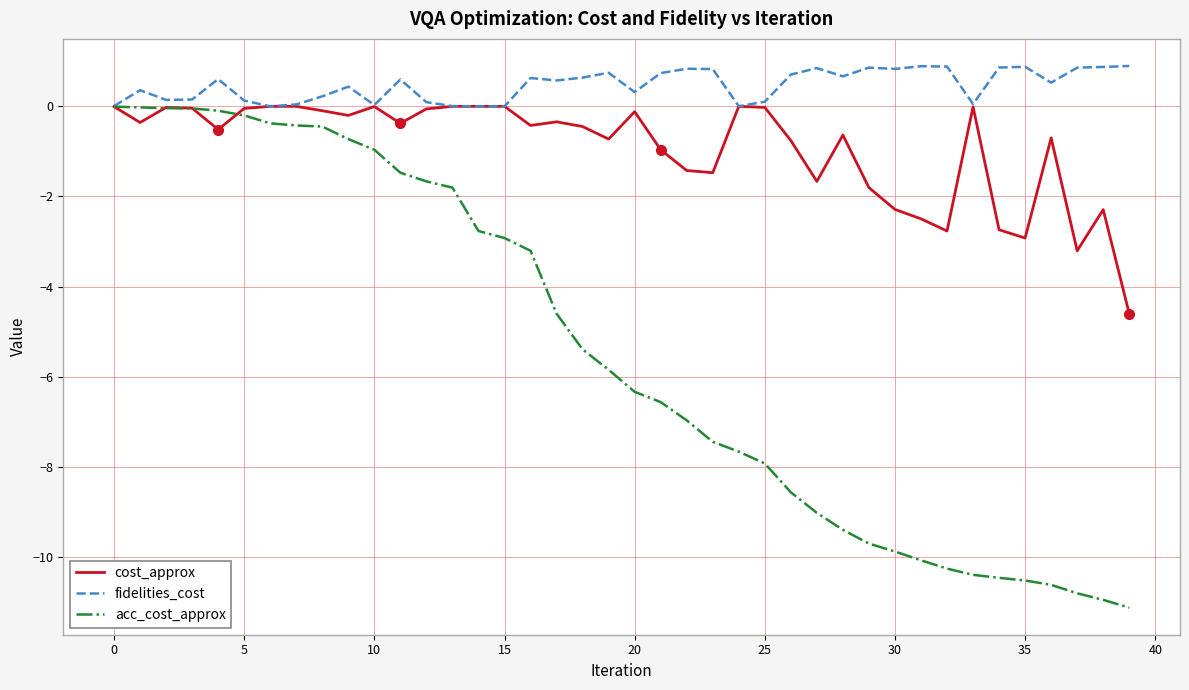

Which series has the largest total across all categories?

fidelities_cost